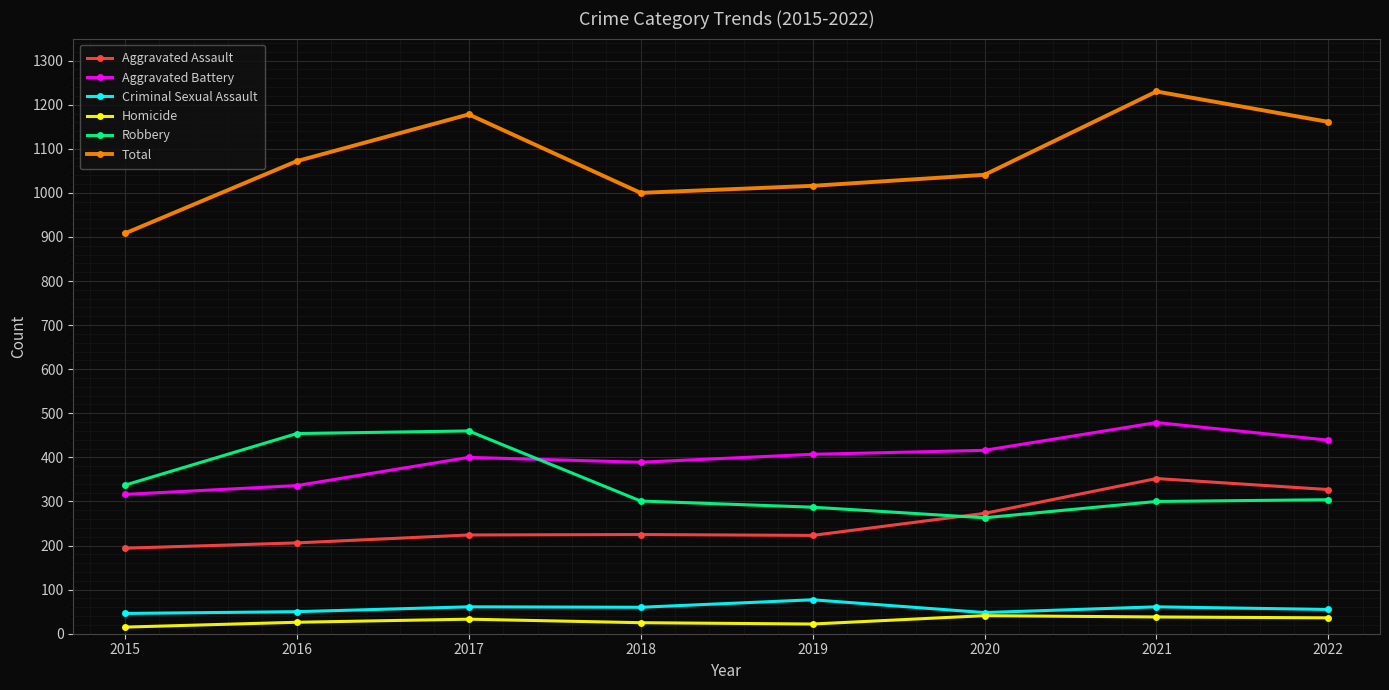

True or false: Aggravated Battery has more than 0 interior local peaks.

True